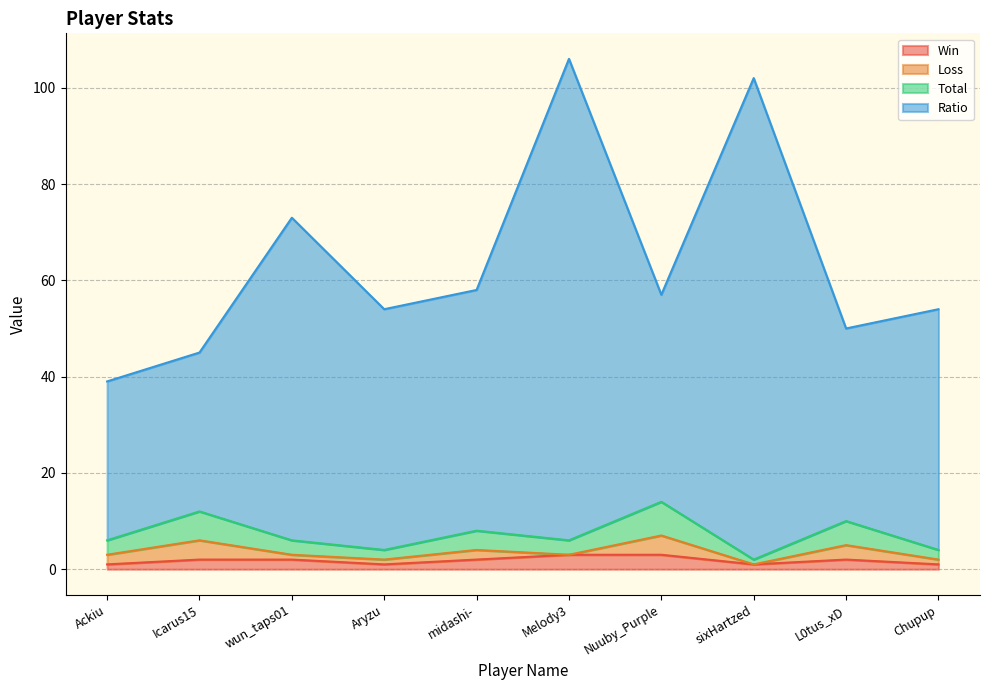

True or false: Win has a value of 1 at Nuuby_Purple.

False